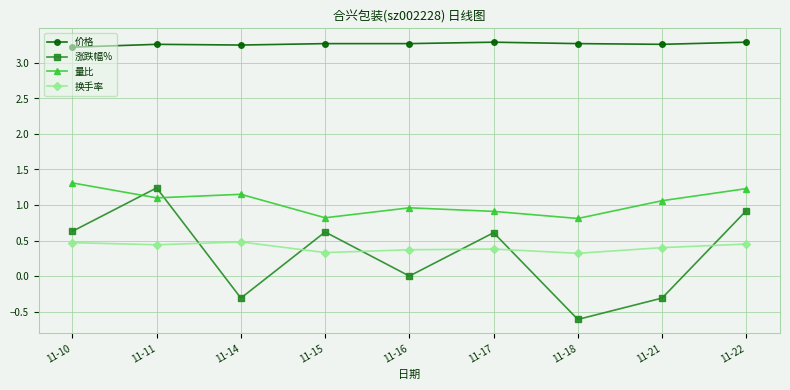

Does the chart display data point markers on the line(s)?

Yes